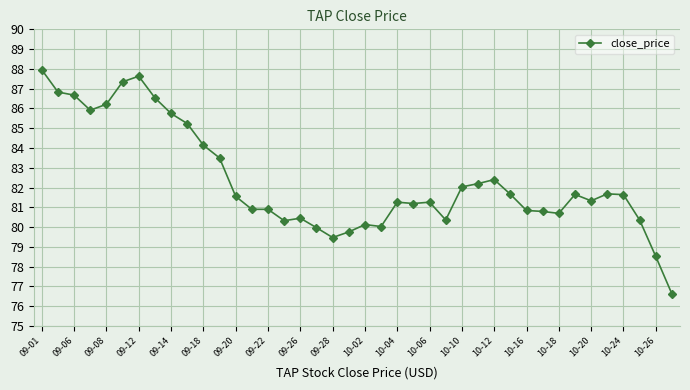

What is the difference between the maximum and minimum values?

11.3